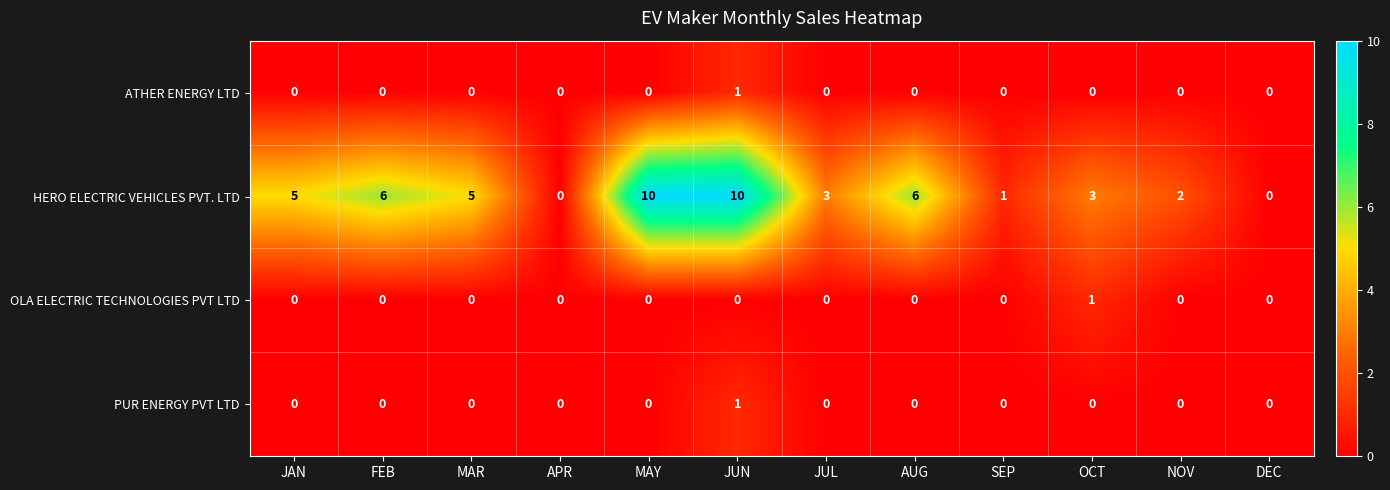

The HERO ELECTRIC VEHICLES PVT. LTD series shows 0 at DEC. True or false?

True